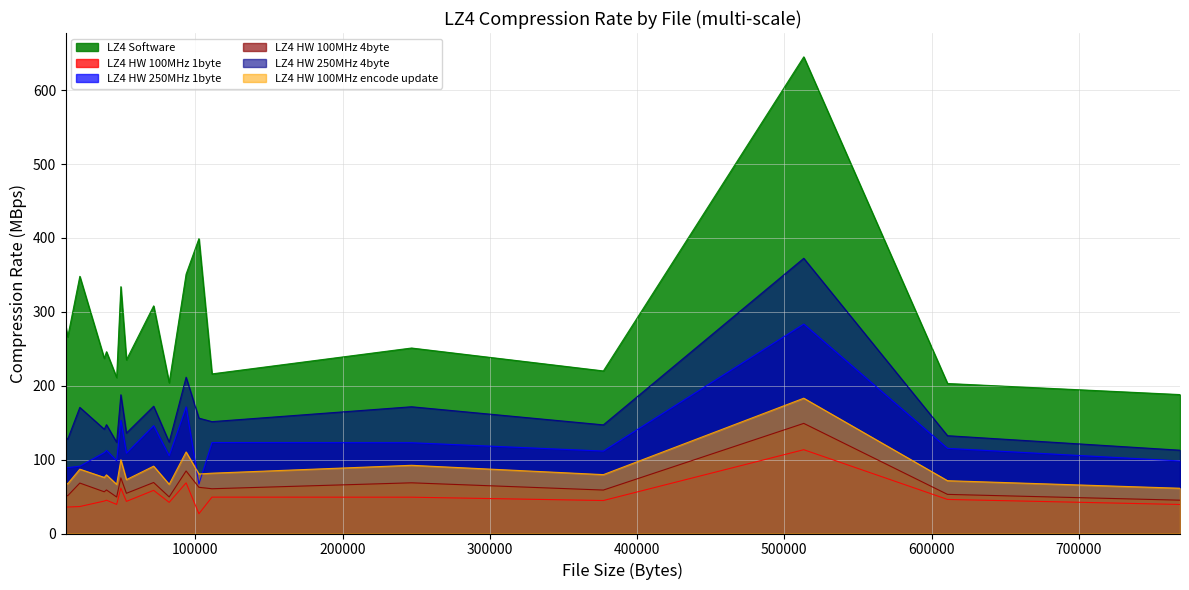

What is the difference between the maximum and minimum values in the LZ4 HW 250MHz 1byte series?

216.5